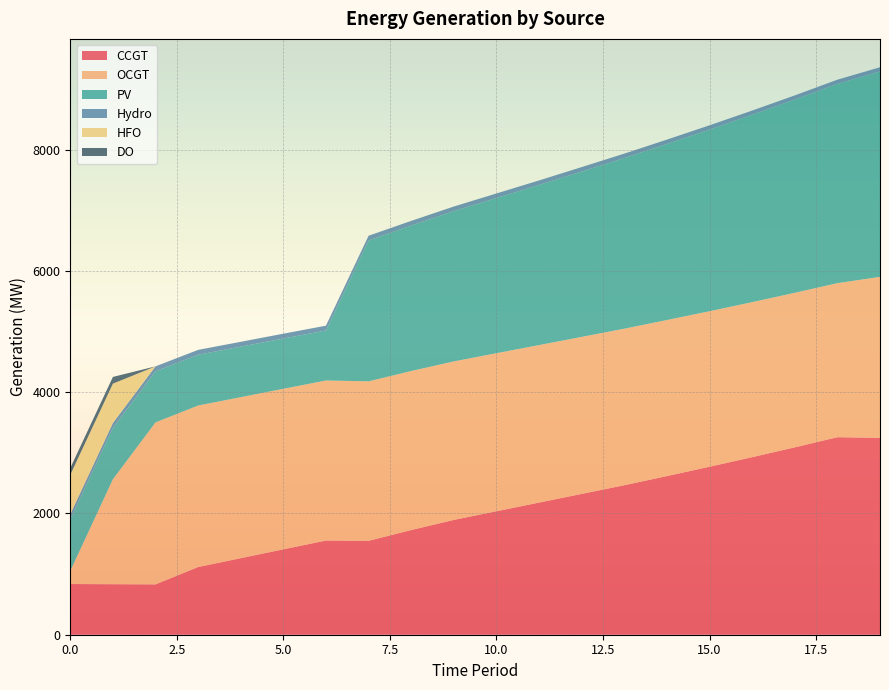

Reading left to right, what are all the values shown in this chart?

CCGT: 0=836	1=833	2=830	3=1116	4=1262	5=1408	6=1553	7=1548	8=1726	9=1893	10=2036	11=2179	12=2322	13=2465	14=2616	15=2770	16=2928	17=3090	18=3257	19=3247
OCGT: 0=216	1=1730	2=2671	3=2663	4=2655	5=2647	6=2639	7=2630	8=2622	9=2614	10=2606	11=2597	12=2589	13=2581	14=2573	15=2564	16=2556	17=2548	18=2540	19=2654
PV: 0=850	1=846	2=842	3=837	4=833	5=829	6=825	7=2323	8=2399	9=2478	10=2559	11=2641	12=2726	13=2814	14=2903	15=2995	16=3089	17=3186	18=3286	19=3388
Hydro: 0=84	1=83	2=82	3=81	4=80	5=80	6=79	7=78	8=77	9=76	10=75	11=74	12=74	13=73	14=72	15=71	16=70	17=69	18=69	19=68
HFO: 0=651	1=648	2=0	3=0	4=0	5=0	6=0	7=0	8=0	9=0	10=0	11=0	12=0	13=0	14=0	15=0	16=0	17=0	18=0	19=0
DO: 0=111	1=111	2=0	3=0	4=0	5=0	6=0	7=0	8=0	9=0	10=0	11=0	12=0	13=0	14=0	15=0	16=0	17=0	18=0	19=0